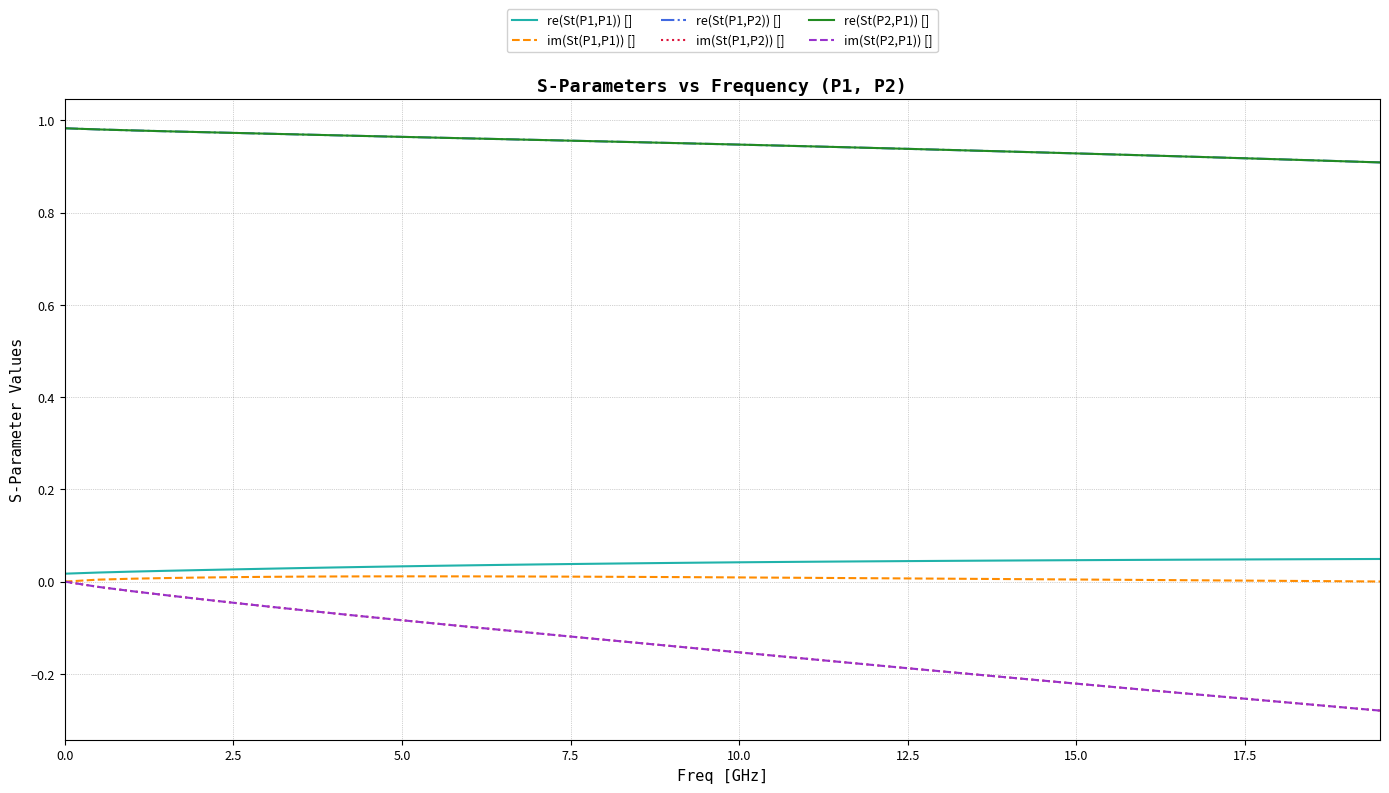

True or false: re(St(P1,P2)) [] and im(St(P1,P1)) [] cross at least once.

False